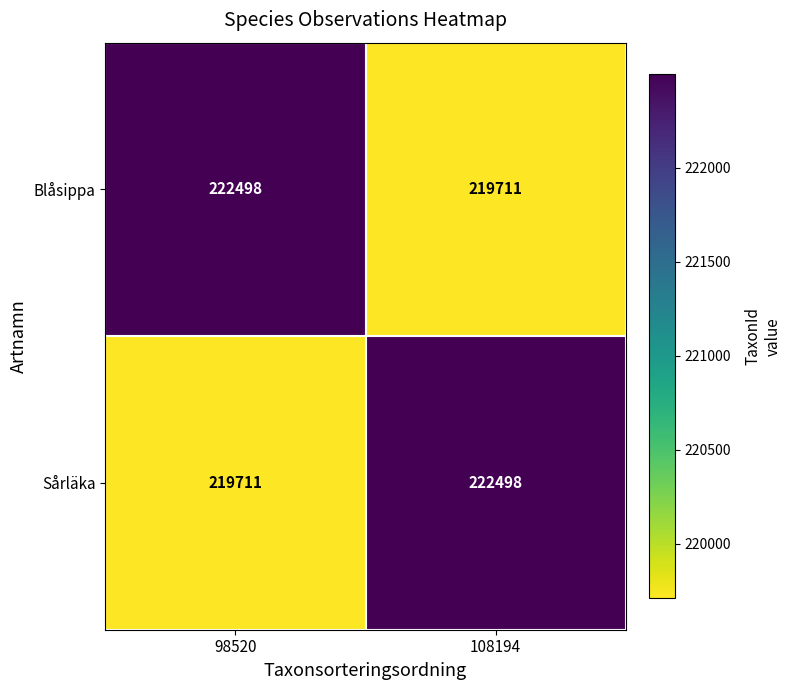

Reading right to left, transcribe all the data shown in this chart.

Blåsippa: 219711	222498
Sårläka: 222498	219711